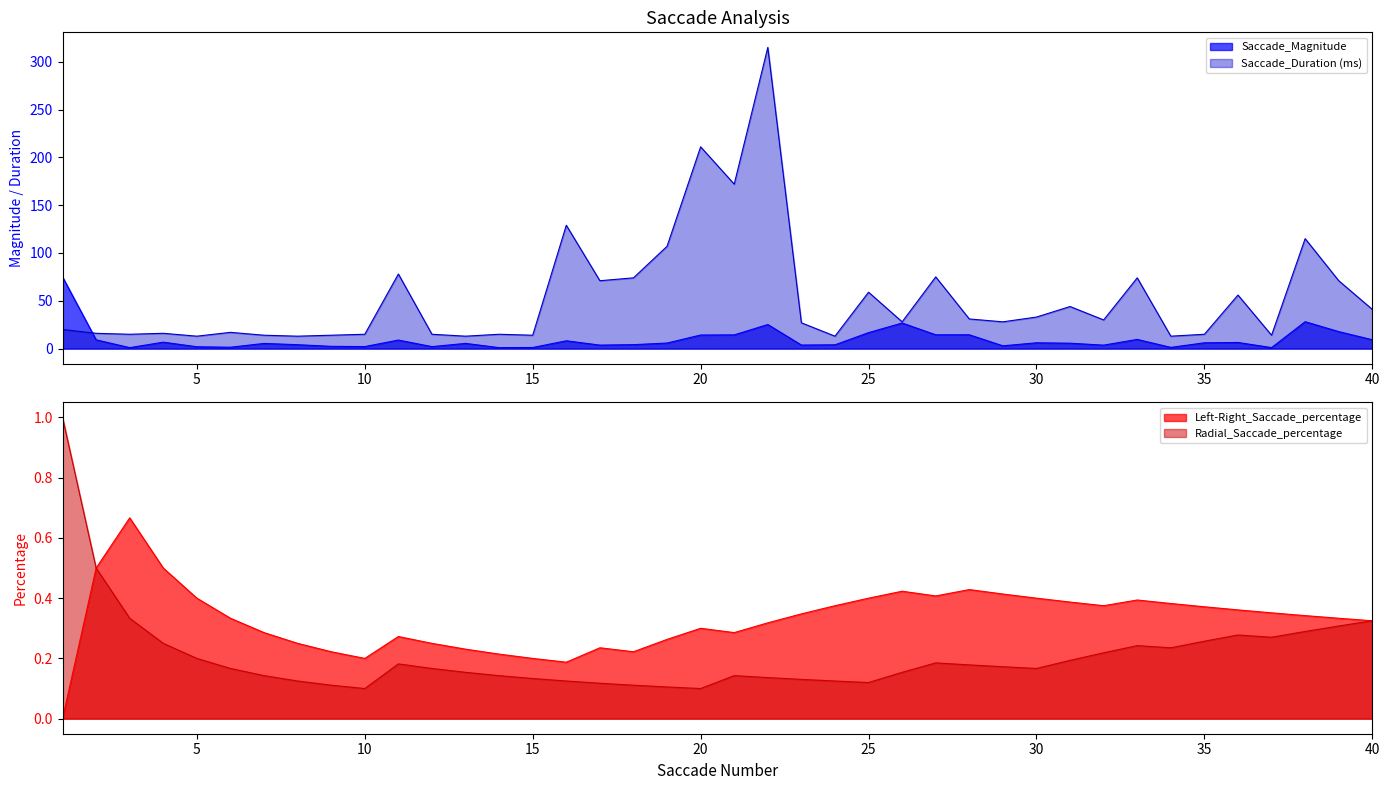

Which category has the highest value across all series?

22